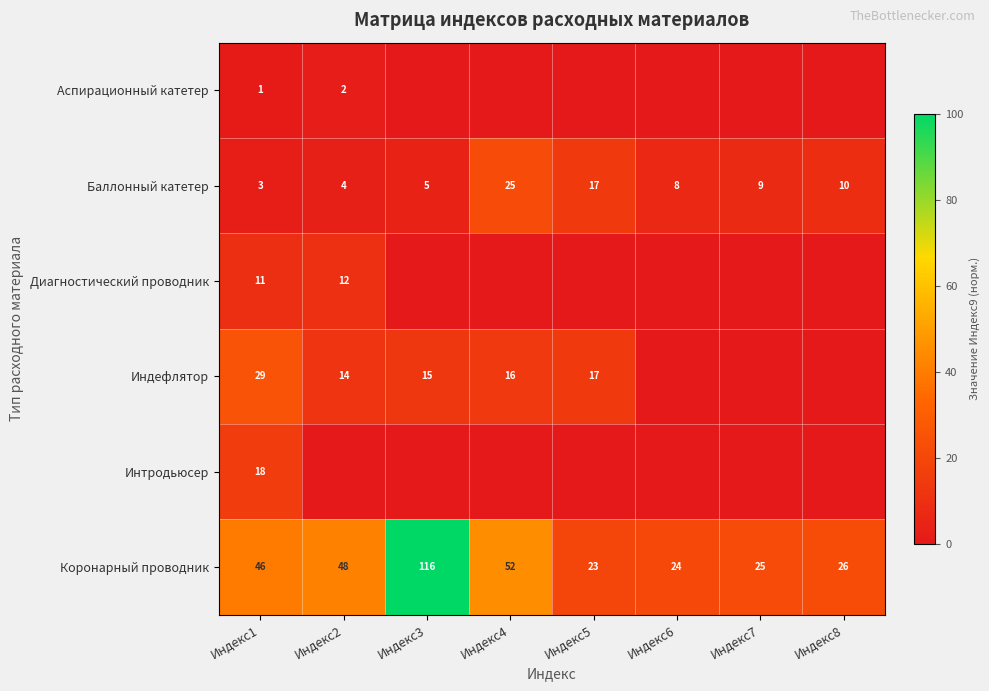

What is the difference between the highest and lowest values at Индекс7?

21.6